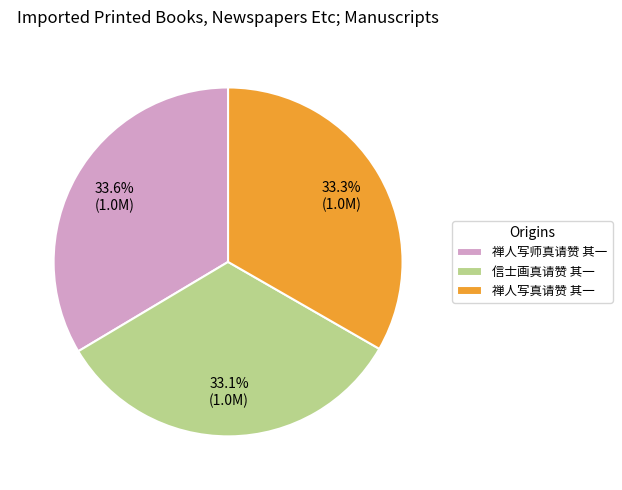

The 信士画真请赞 其一 slice represents 23% of the pie. True or false?

False